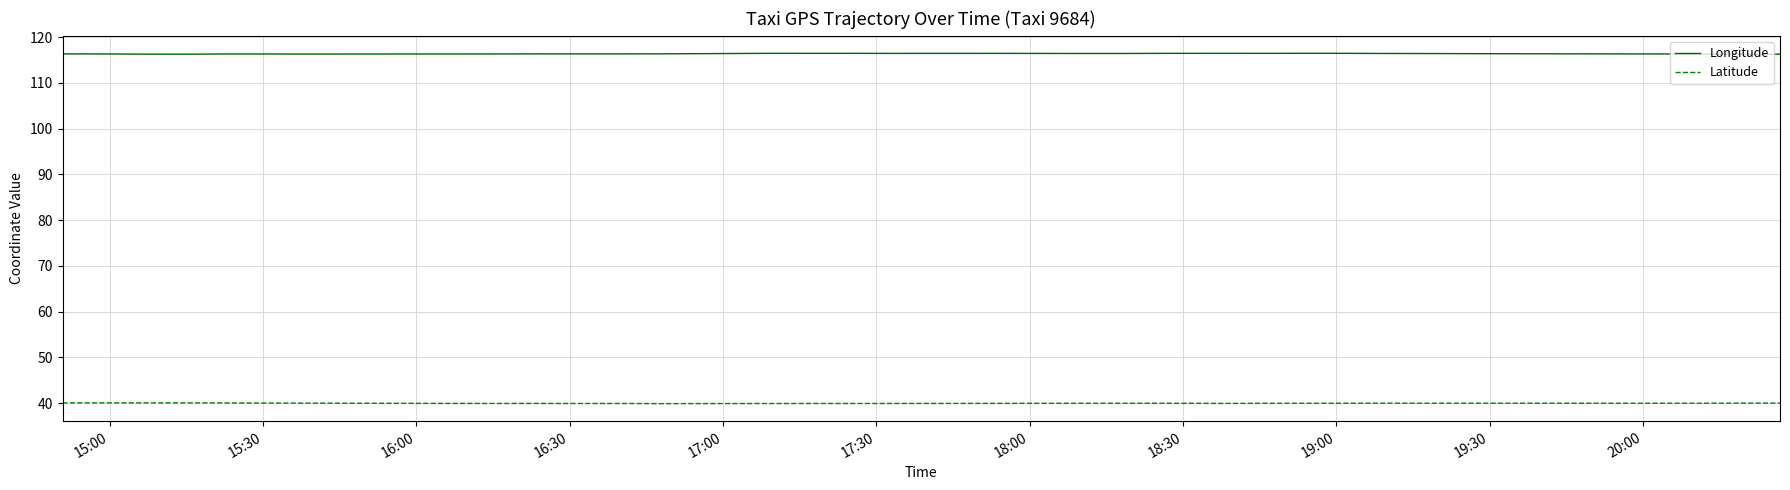

Which series has the largest range (max minus min)?

Longitude